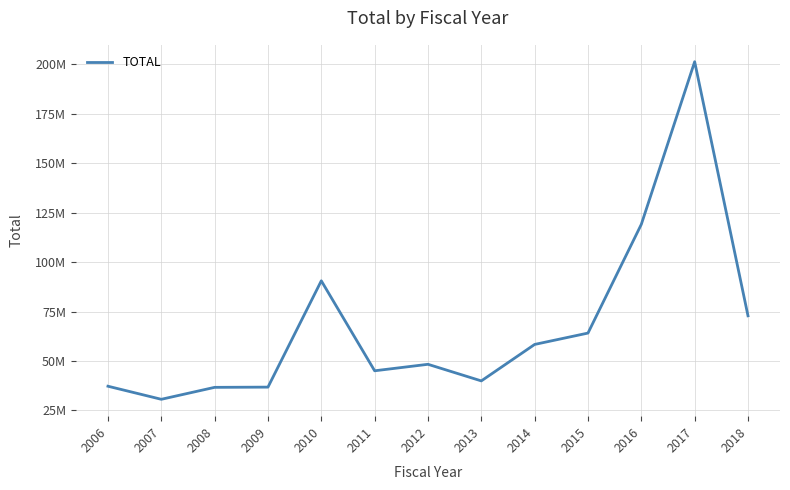

True or false: the data has more than 0 interior local peaks.

True